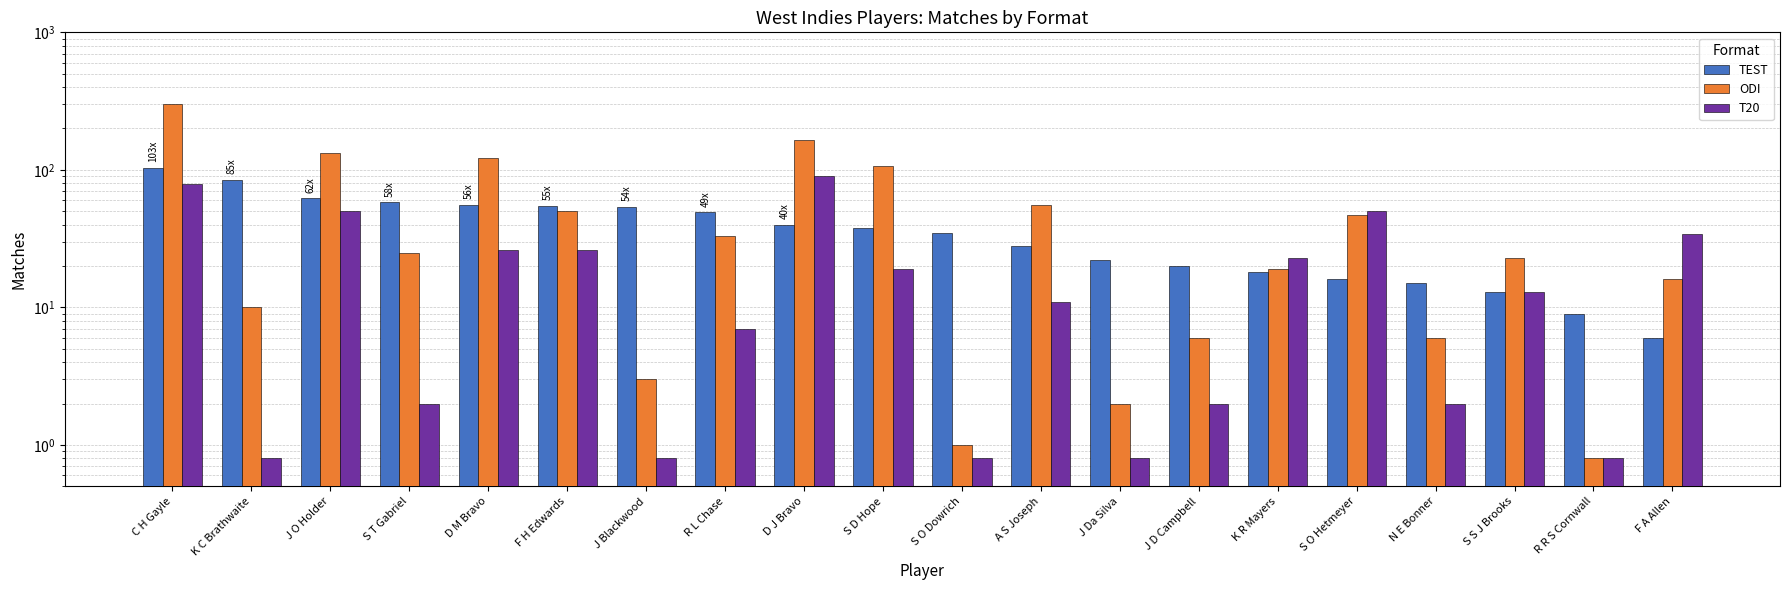

How many bars are there in each group?

3